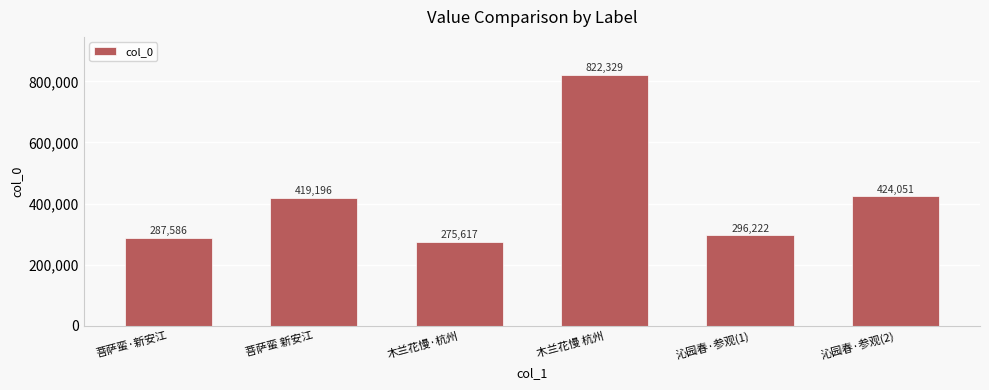

Which category has the highest value across all series?

木兰花慢 杭州